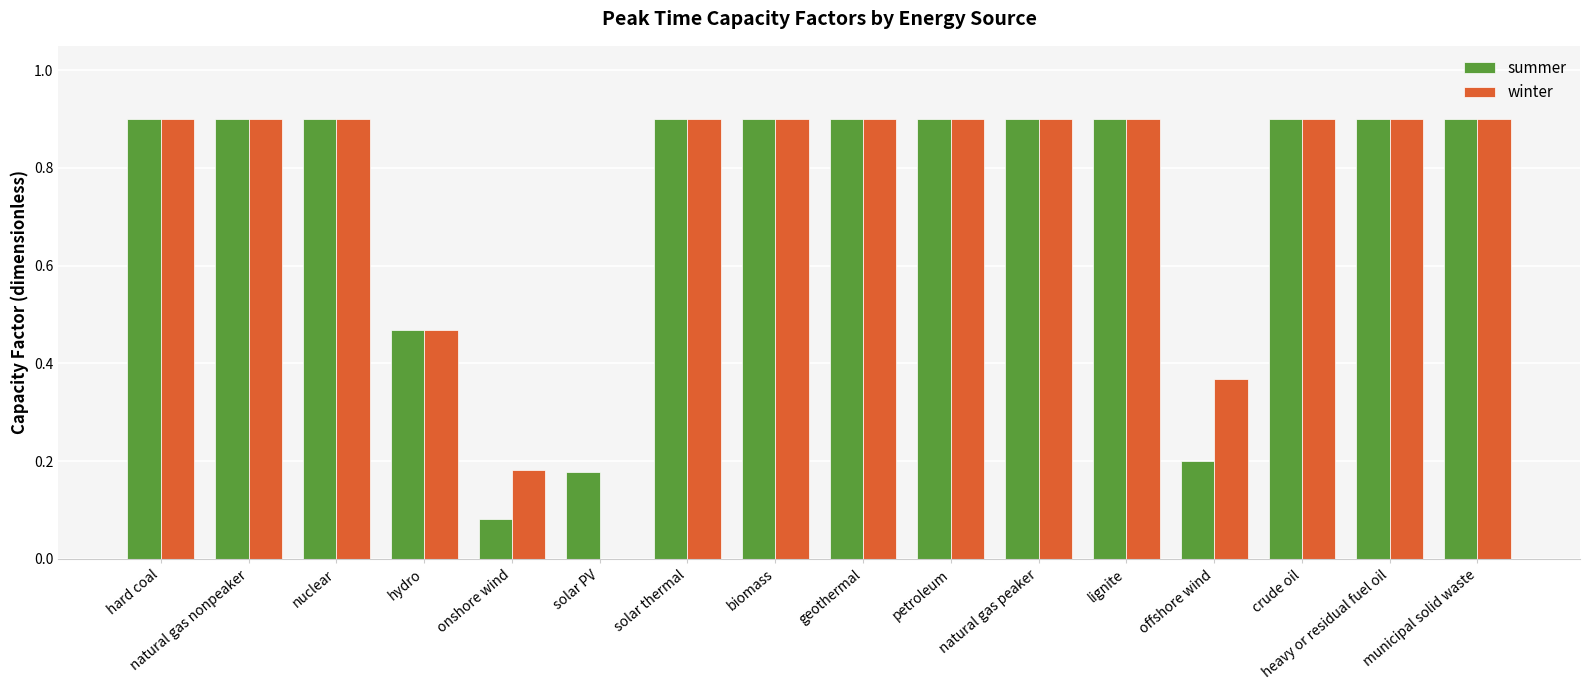

What is the approximate value of winter at natural gas peaker?

0.9